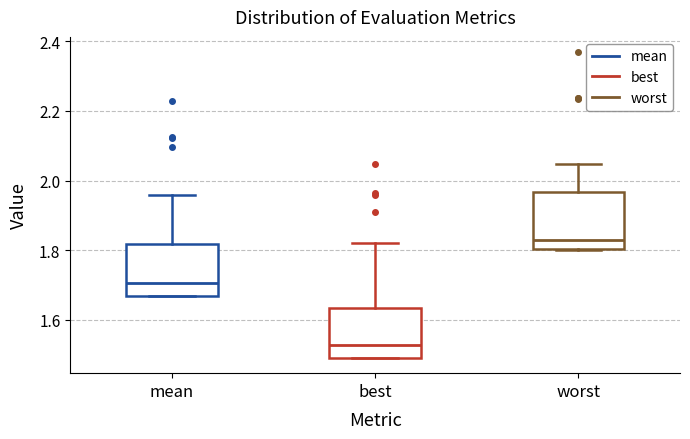

Which box's median line is the highest?

worst